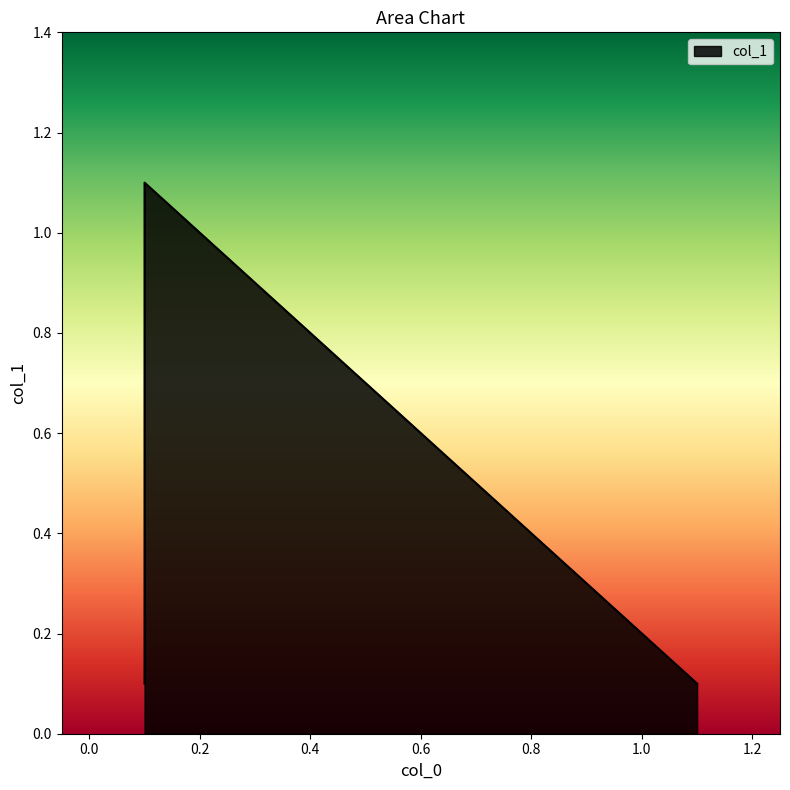

At which category does the chart reach its minimum across all series?

1.1